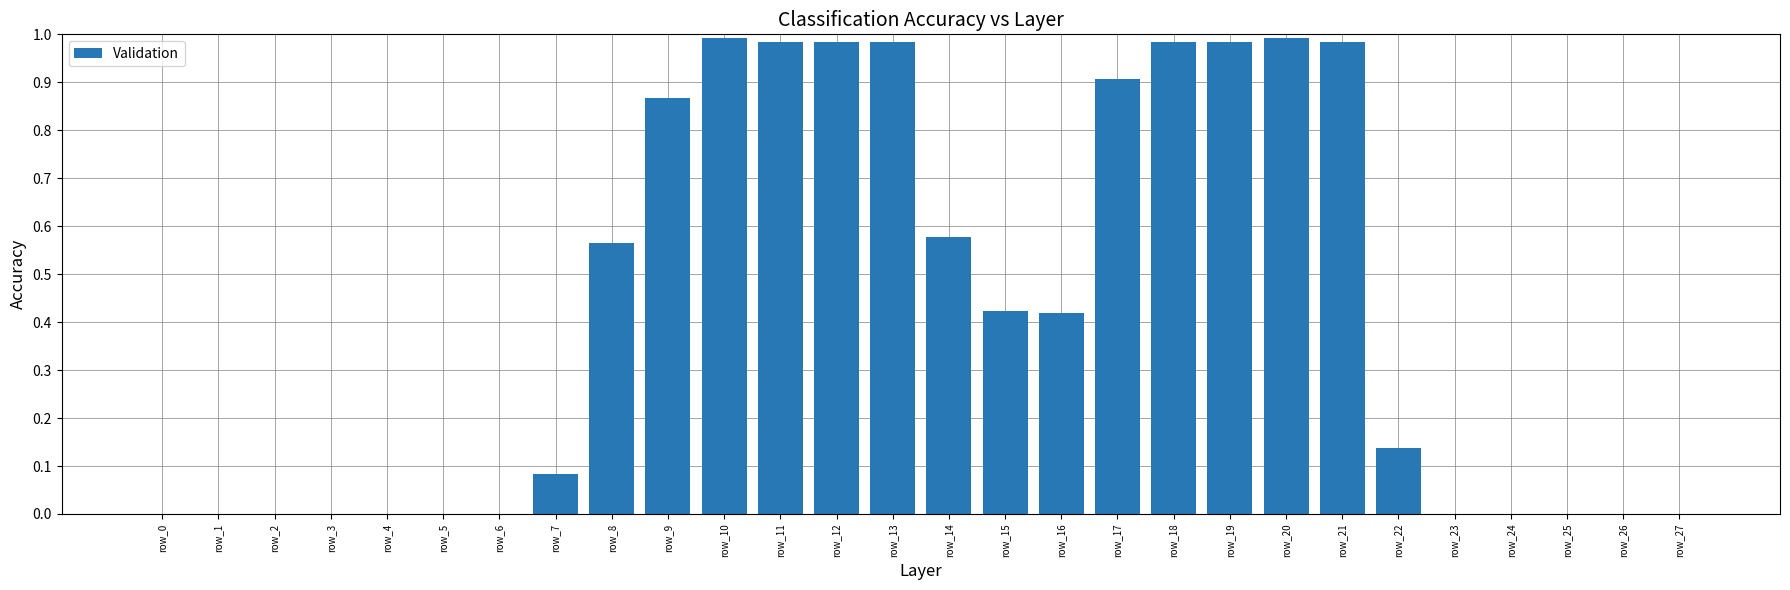

Is it true that the value at row_6 is 0.0?

True